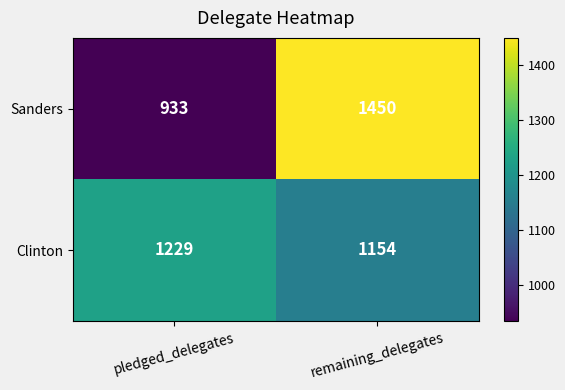

Is it true that Clinton equals 1229 at pledged_delegates?

True